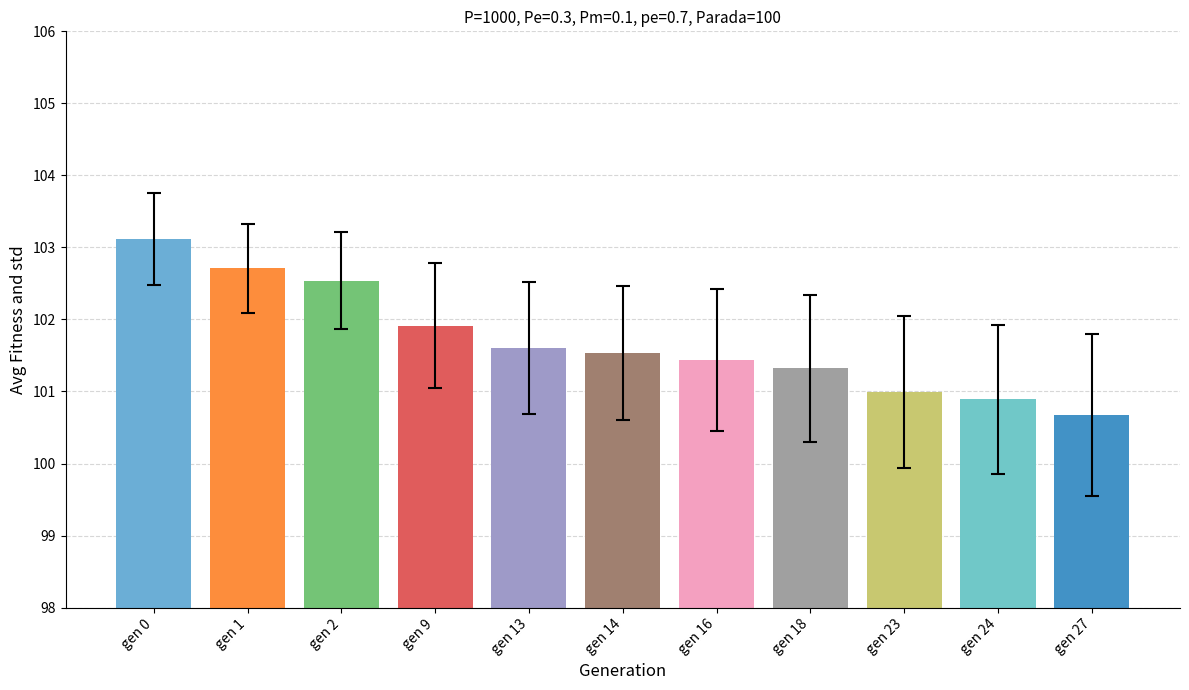

What is the difference between the values at gen 2 and gen 0?

0.6